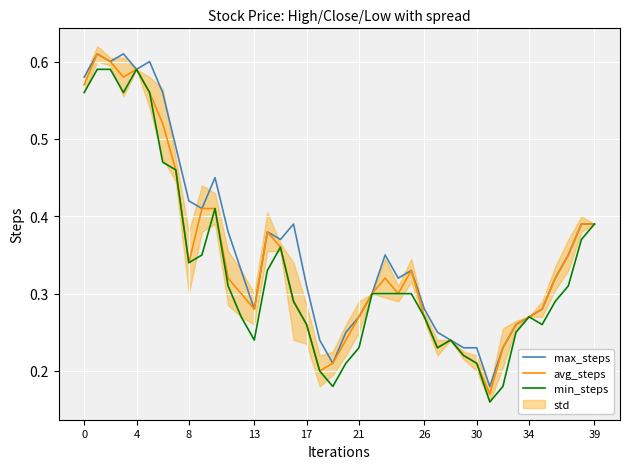

True or false: min_steps and max_steps intersect in this chart.

False